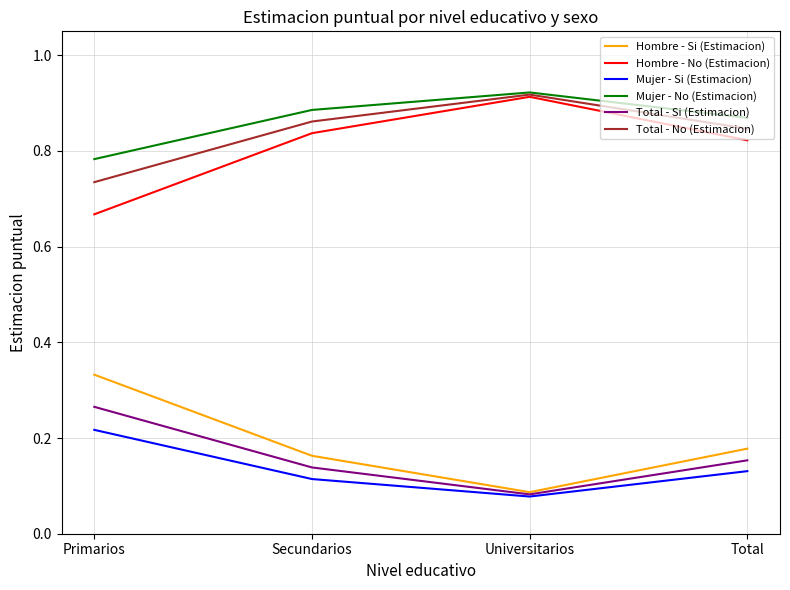

What are all the series names shown in the legend?

Hombre - Si (Estimacion), Hombre - No (Estimacion), Mujer - Si (Estimacion), Mujer - No (Estimacion), Total - Si (Estimacion), Total - No (Estimacion)